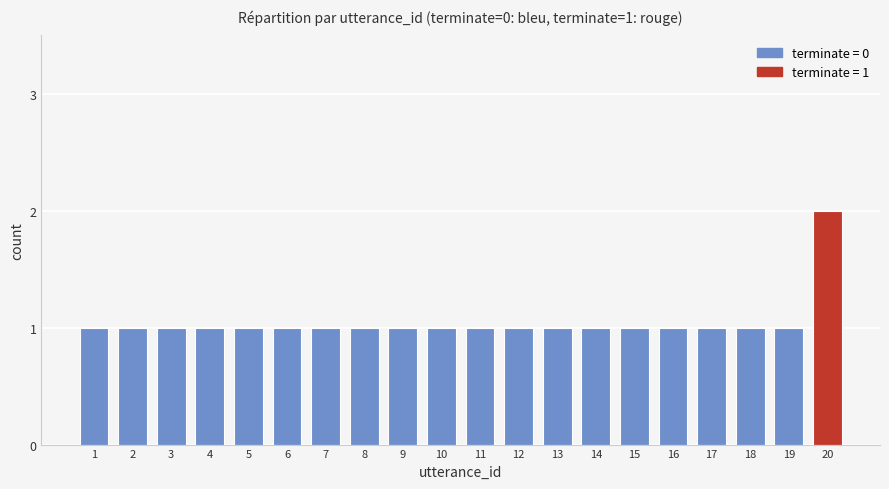

Reading left to right, transcribe all the data shown in this chart.

1	1	1	1	1	1	1	1	1	1	1	1	1	1	1	1	1	1	1	2